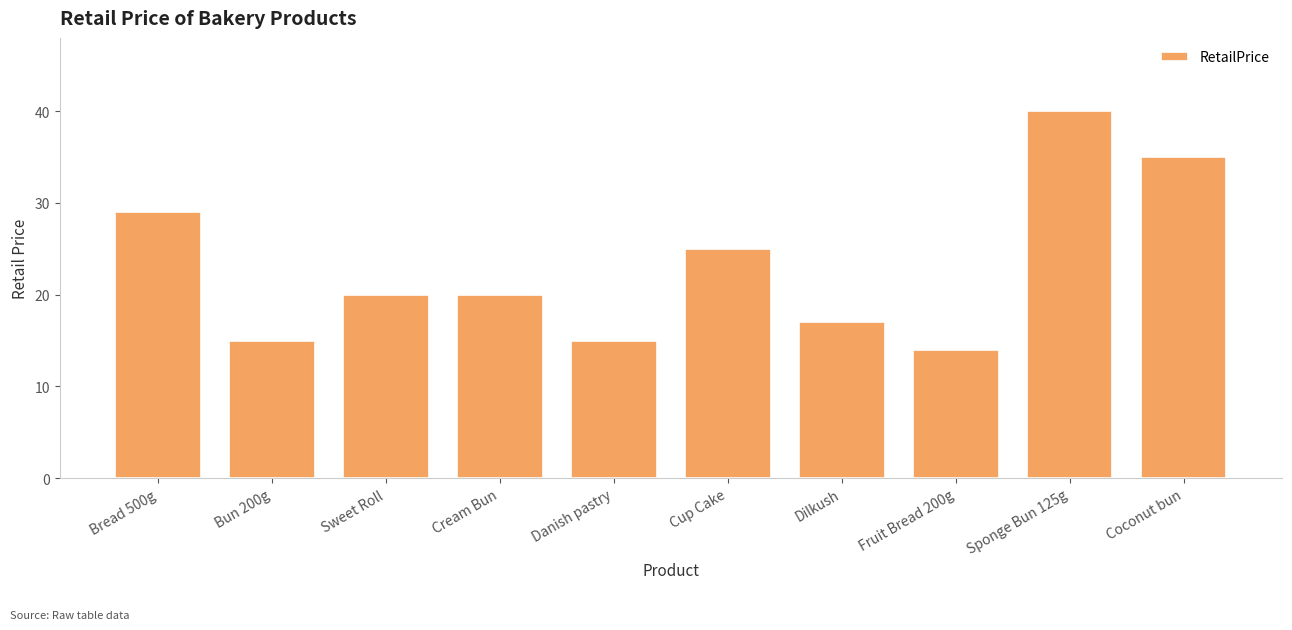

Count the number of categories in the chart.

10